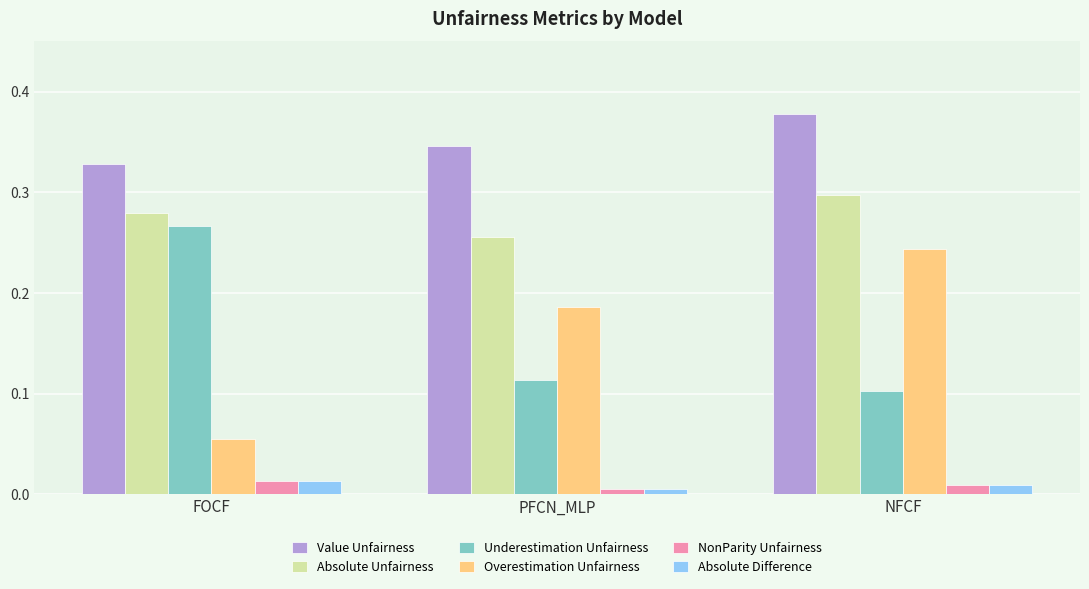

What is the total value across all series at FOCF?

1.0